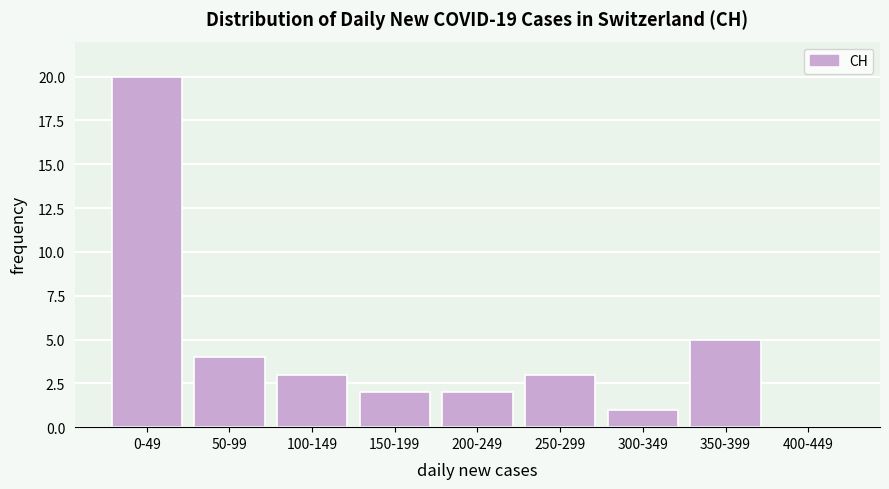

Reading left to right, what are all the values shown in this chart?

0-49=20	50-99=4	100-149=3	150-199=2	200-249=2	250-299=3	300-349=1	350-399=5	400-449=0